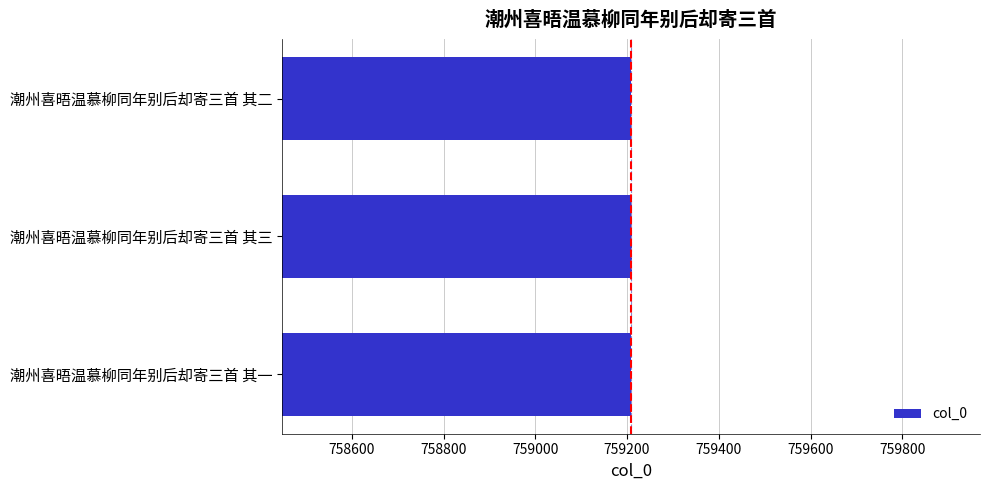

Count the number of data series in this chart.

1